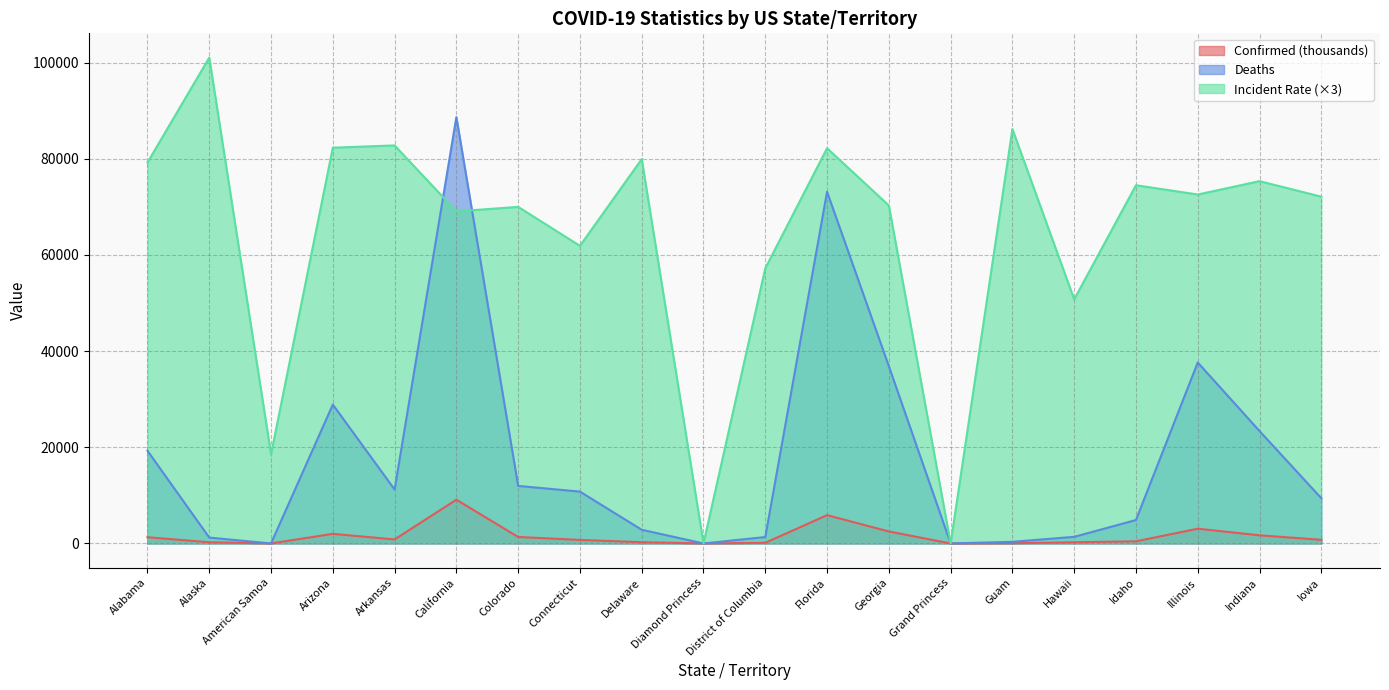

How many lines are shown in the chart?

3